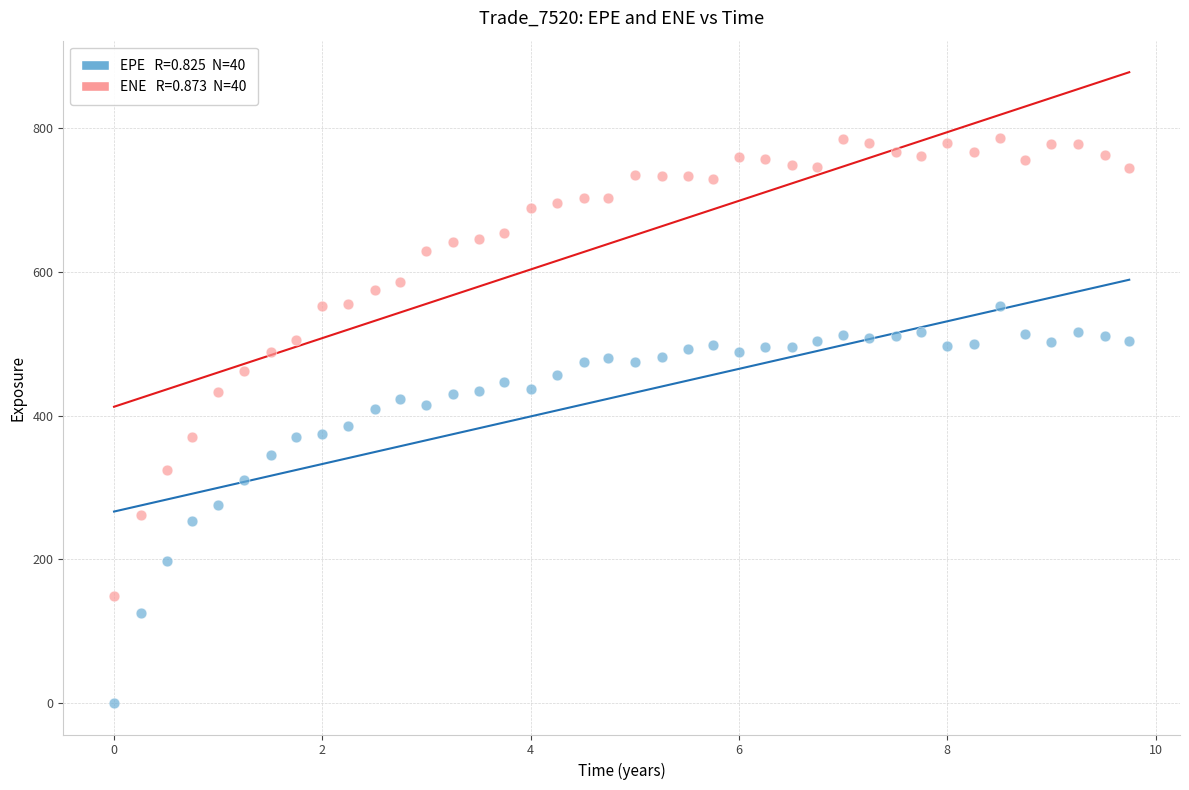

Across all data points, what is the range of Y values (max minus min)?

786.4